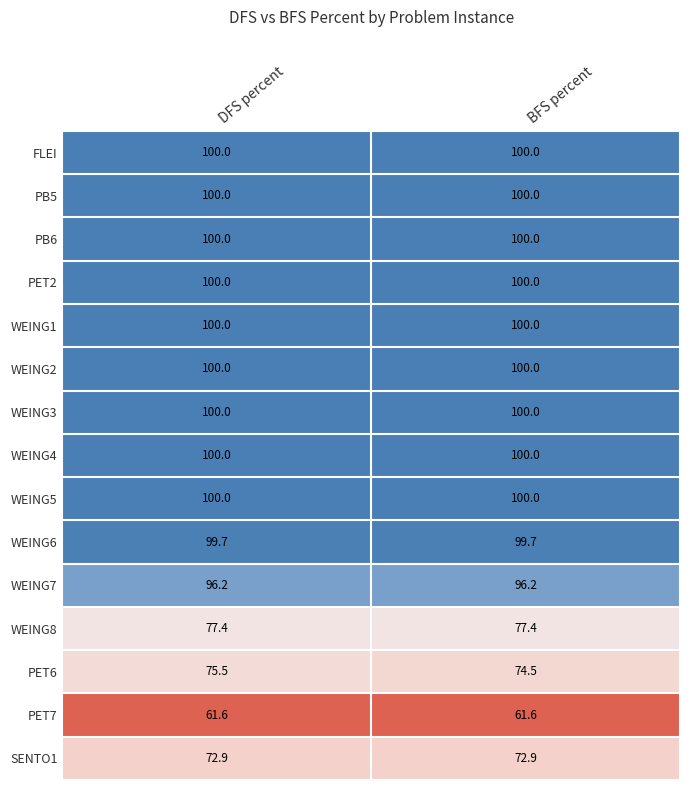

The value of WEING8 at DFS percent is 111.3. True or false?

False